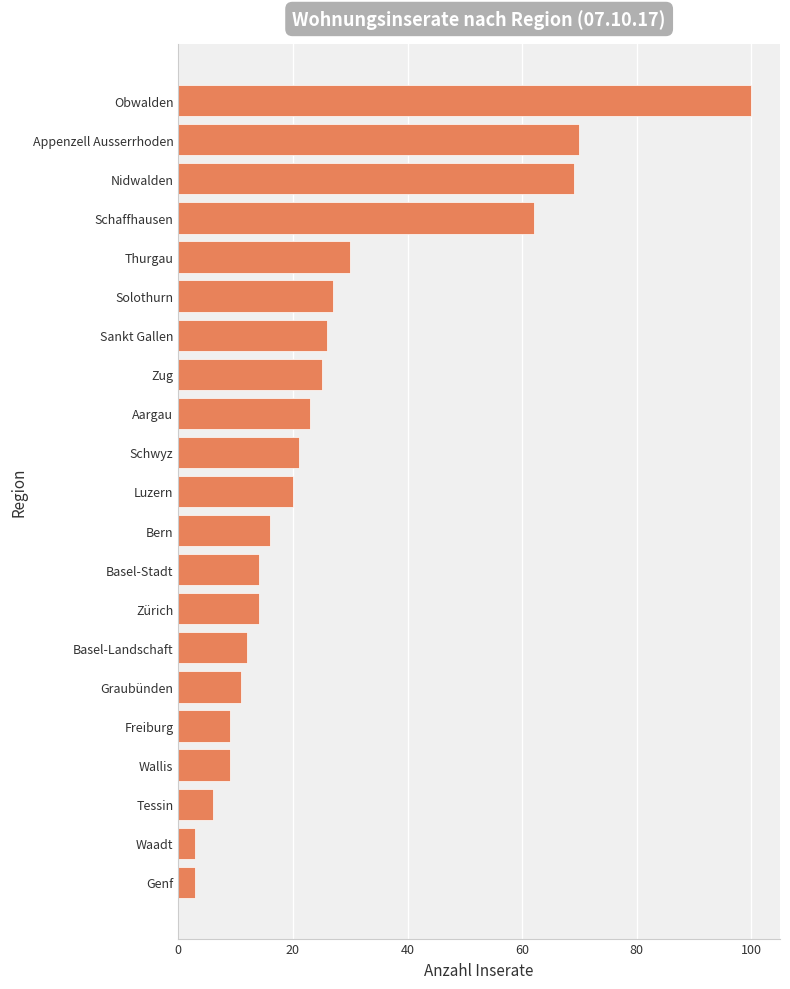

Which has a higher value, Solothurn or Bern?

Solothurn